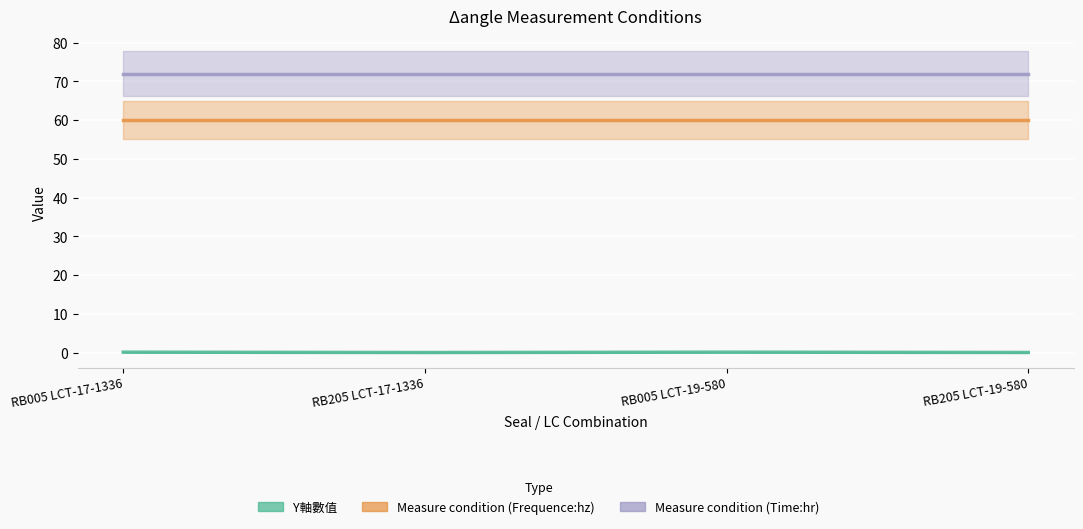

Reading left to right, list all the values displayed in this chart.

Y軸數值: RB005 LCT-17-1336=0.1	RB205 LCT-17-1336=0.0	RB005 LCT-19-580=0.1	RB205 LCT-19-580=0.1
Measure condition (Frequence:hz): RB005 LCT-17-1336=60.0	RB205 LCT-17-1336=60.0	RB005 LCT-19-580=60.0	RB205 LCT-19-580=60.0
Measure condition (Time:hr): RB005 LCT-17-1336=72.0	RB205 LCT-17-1336=72.0	RB005 LCT-19-580=72.0	RB205 LCT-19-580=72.0